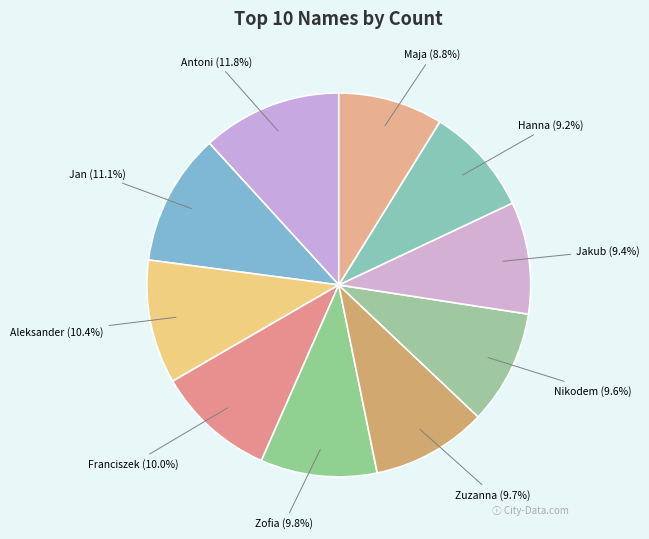

What is the largest slice in the pie chart?

Antoni